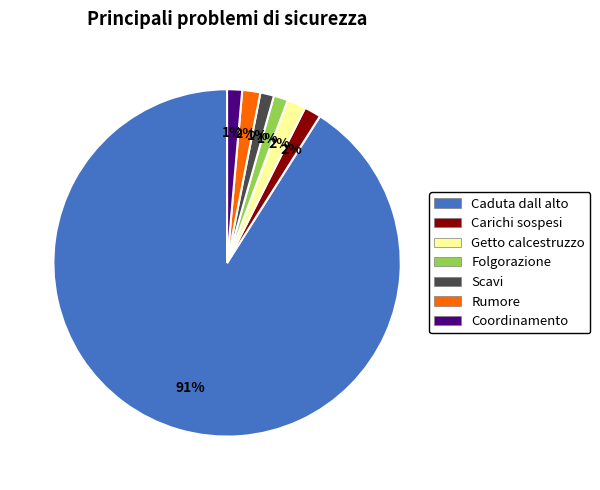

Is there a majority slice in this chart?

Yes